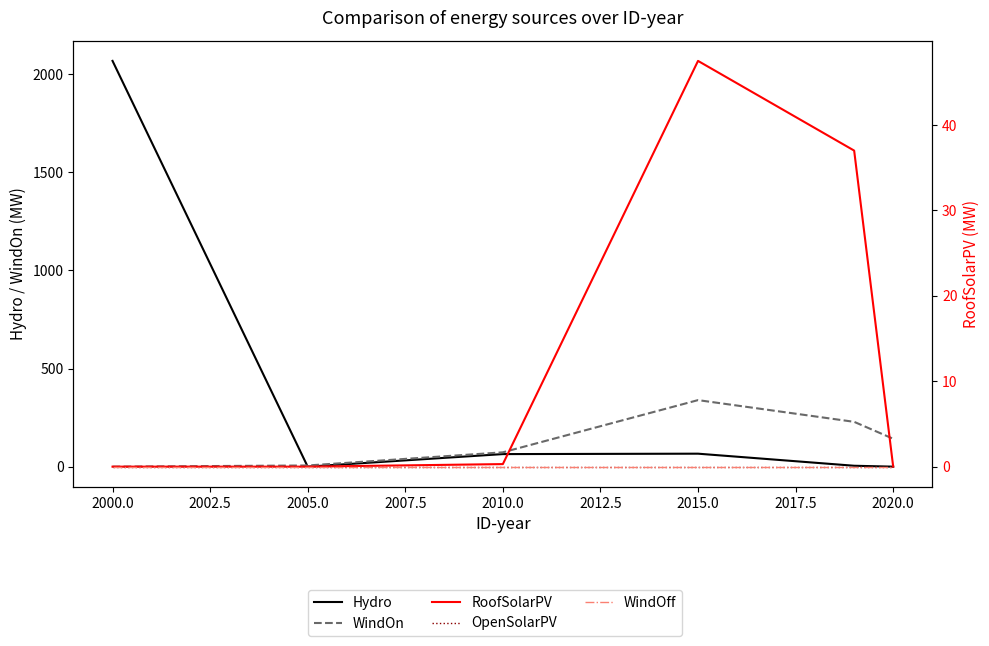

Reading left to right, transcribe all the data shown in this chart.

Hydro: 2067.0	0.0	64.0	66.1	4.6	0.0
WindOn: 0.0	6.0	73.0	339.0	228.3	142.0
RoofSolarPV: 0.0	0.0	0.3	47.5	37.0	0.0
OpenSolarPV: 0.0	0.0	0.0	0.0	0.0	0.0
WindOff: 0.0	0.0	0.0	0.0	0.0	0.0